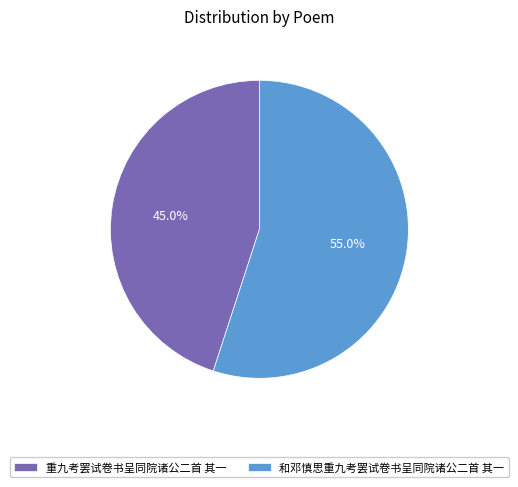

True or false: 和邓慎思重九考罢试卷书呈同院诸公二首 其一 accounts for 55% of the total.

True